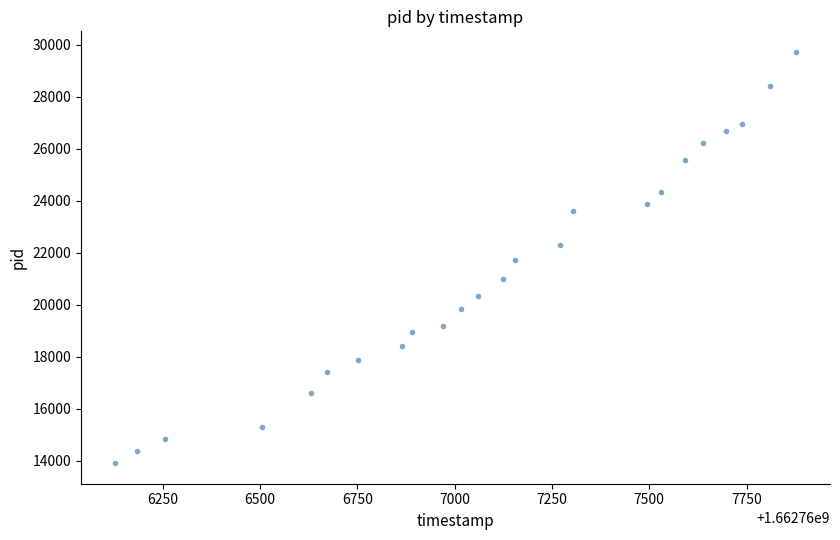

What is the range of Y values (max minus min)?

15819